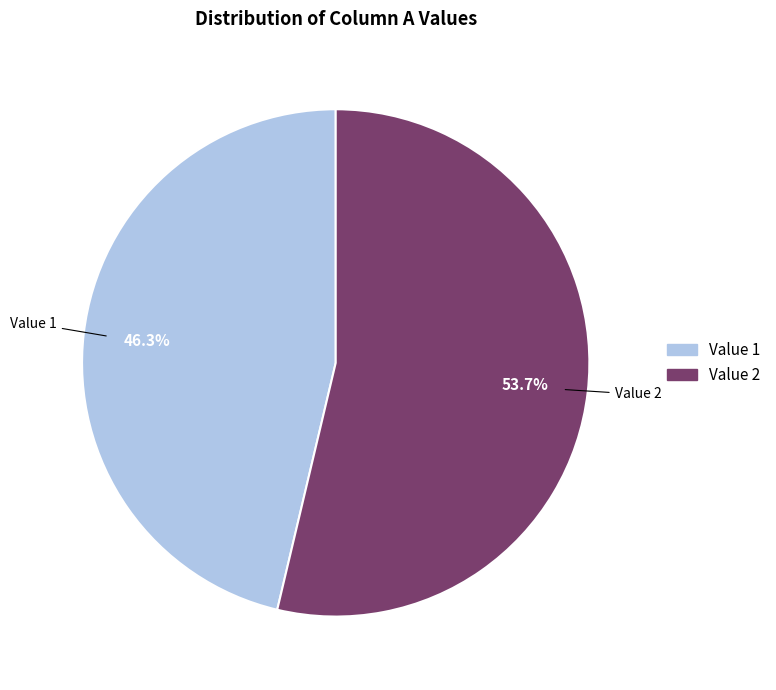

Which slice is the smallest?

Value 1